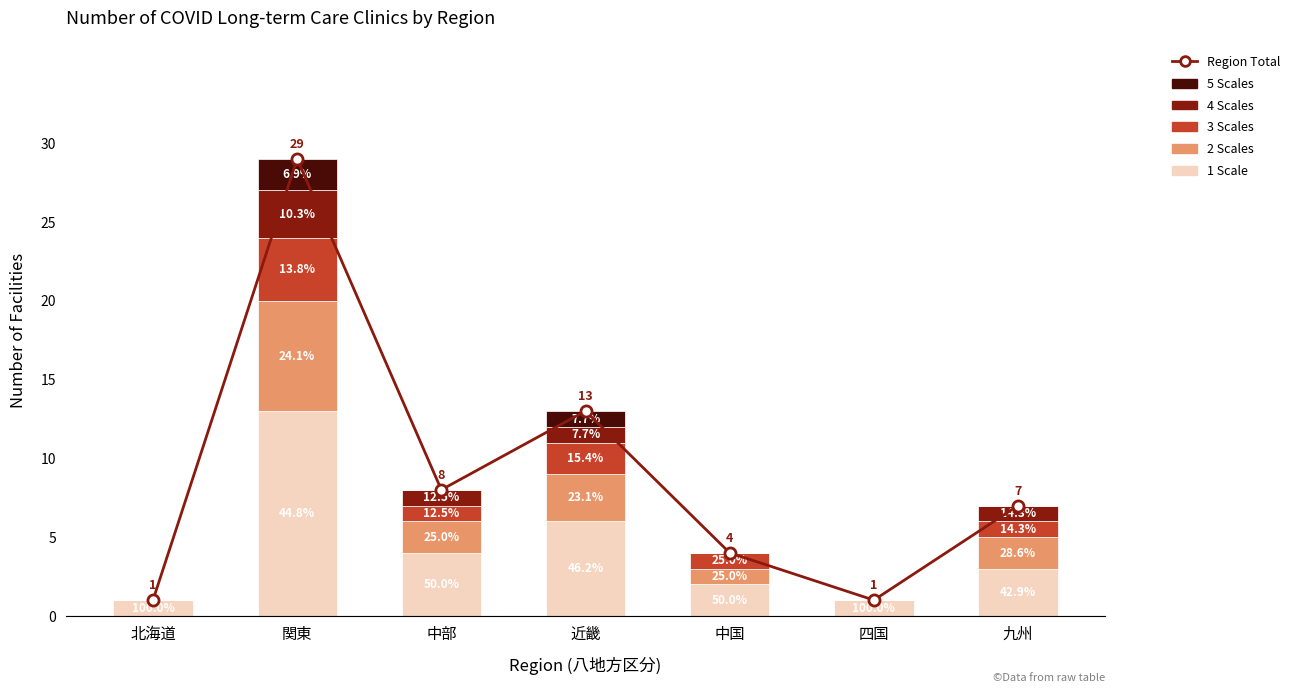

How many values in the 2 Scales series exceed 2?

2